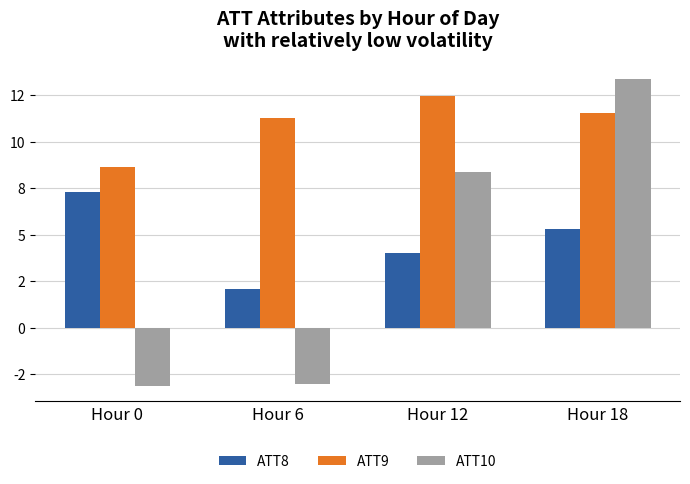

List the labels in order of ATT9 value, smallest first.

Hour 0, Hour 6, Hour 18, Hour 12